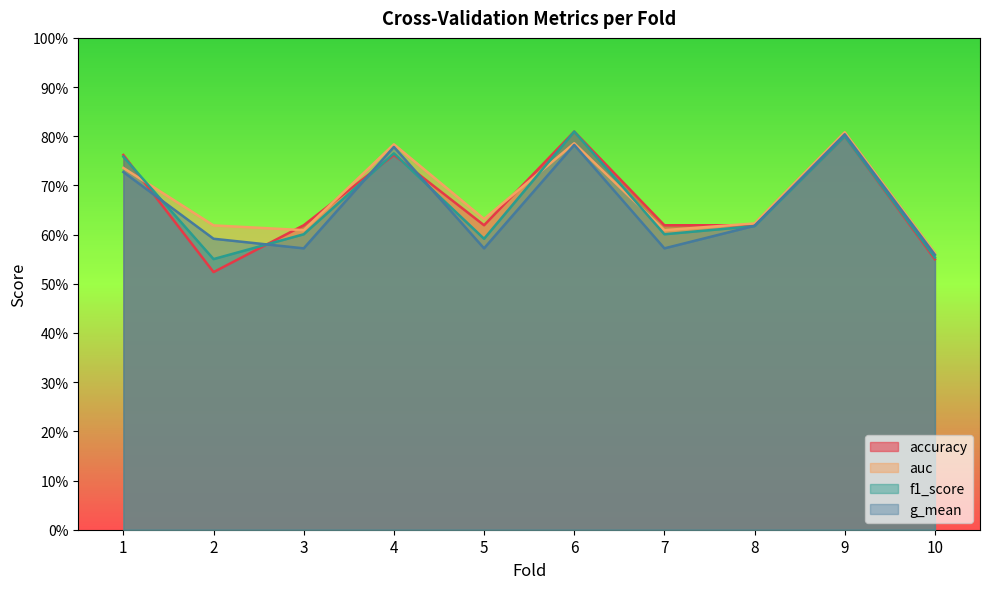

At which category does the chart reach its minimum across all series?

2